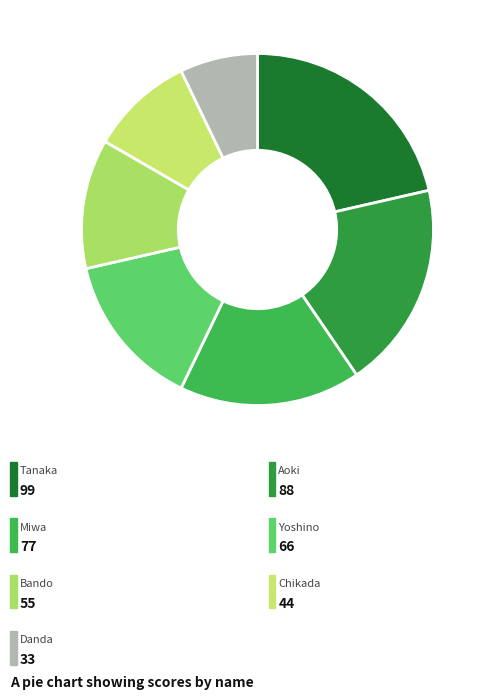

Count the number of slices in the pie.

7